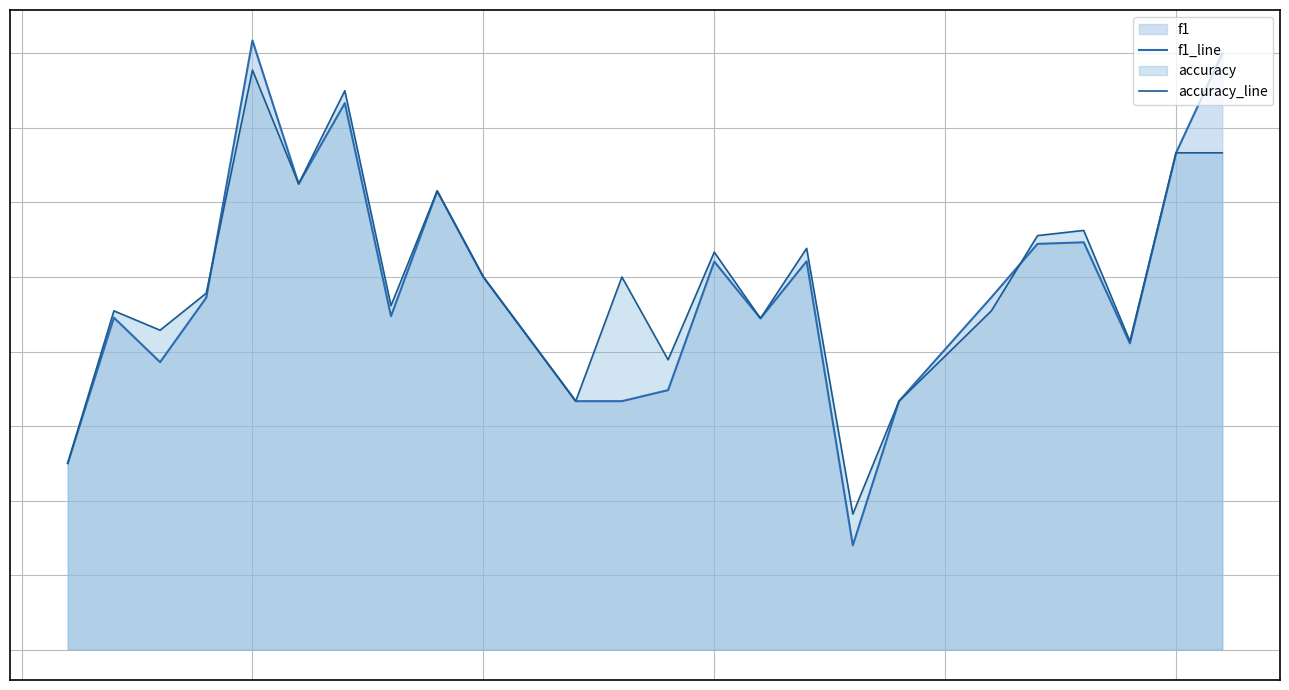

What is the value of the f1_line point at the 9th from the left?

0.6